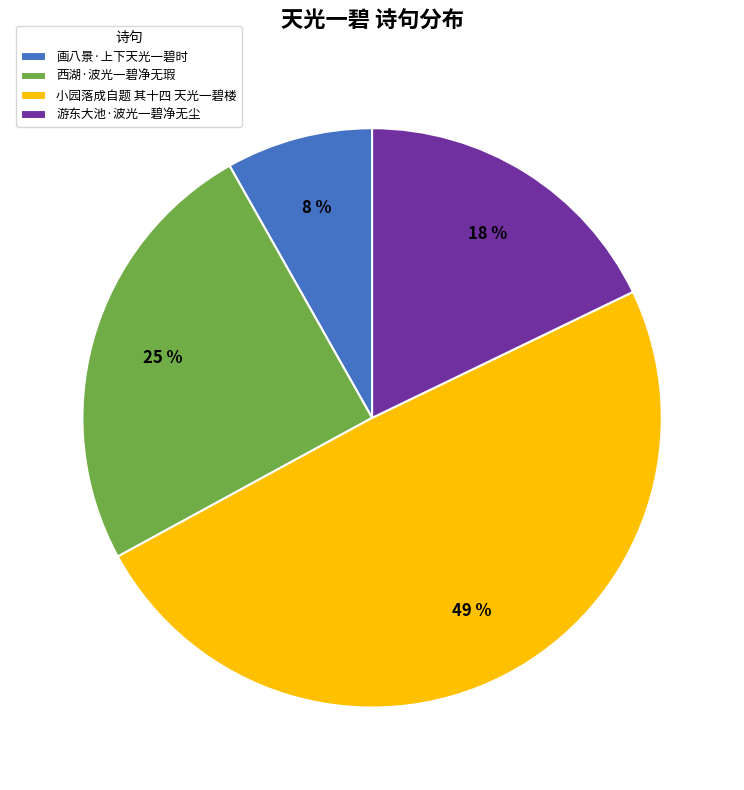

Between 画八景·上下天光一碧时 and 游东大池·波光一碧净无尘, which is larger?

游东大池·波光一碧净无尘